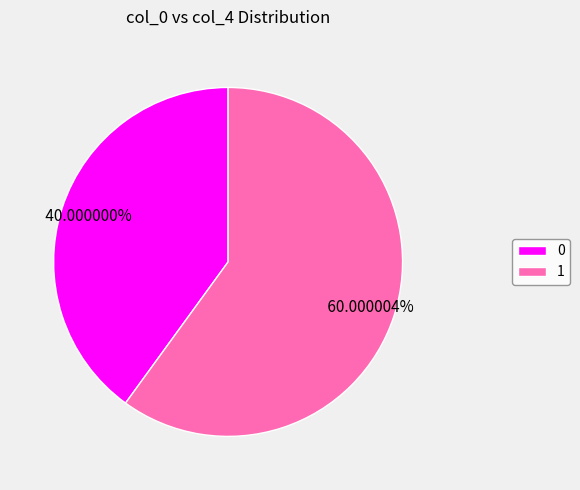

Which category has the smallest portion of the pie?

0